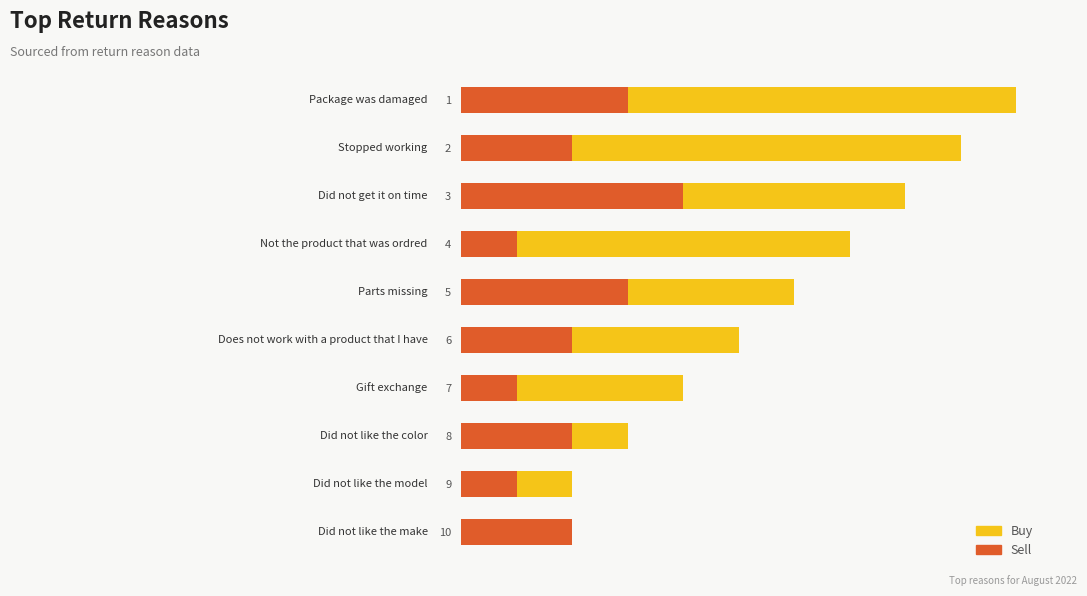

Rank the series by their average value, from highest to lowest.

Buy, Sell